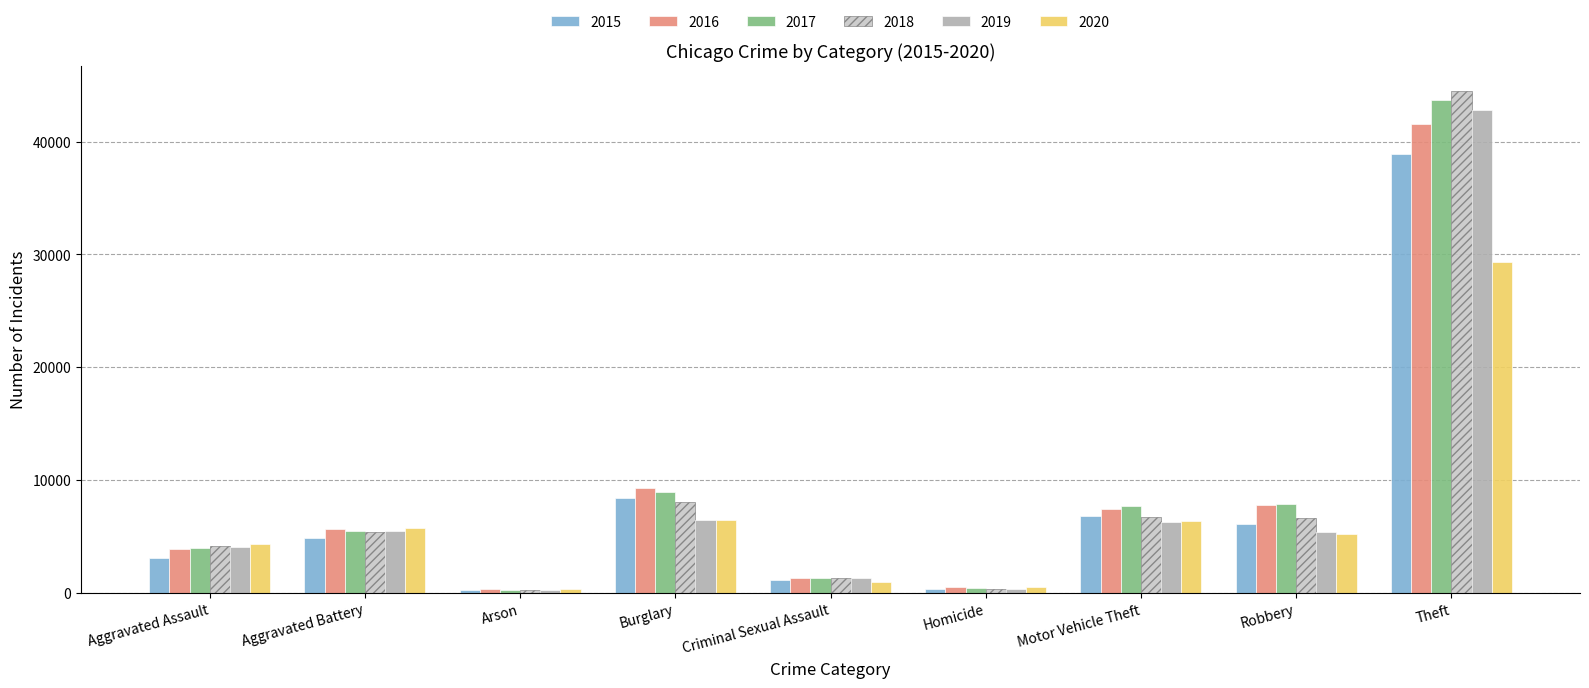

Which category has the highest value in the 2015 series?

Theft